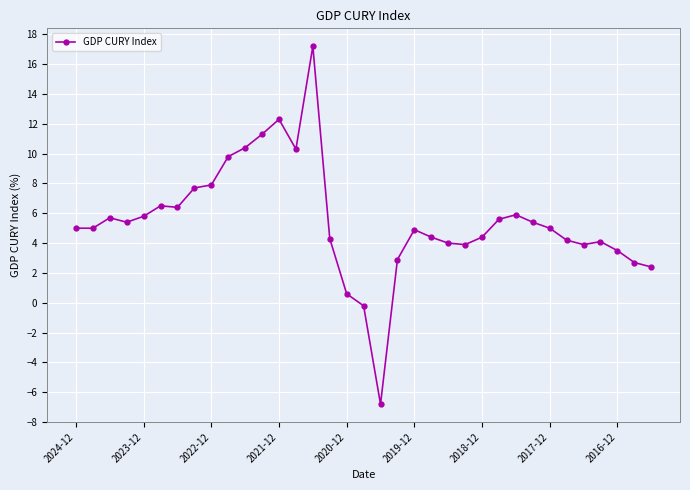

True or false: the data has more than 1 interior local peaks.

True